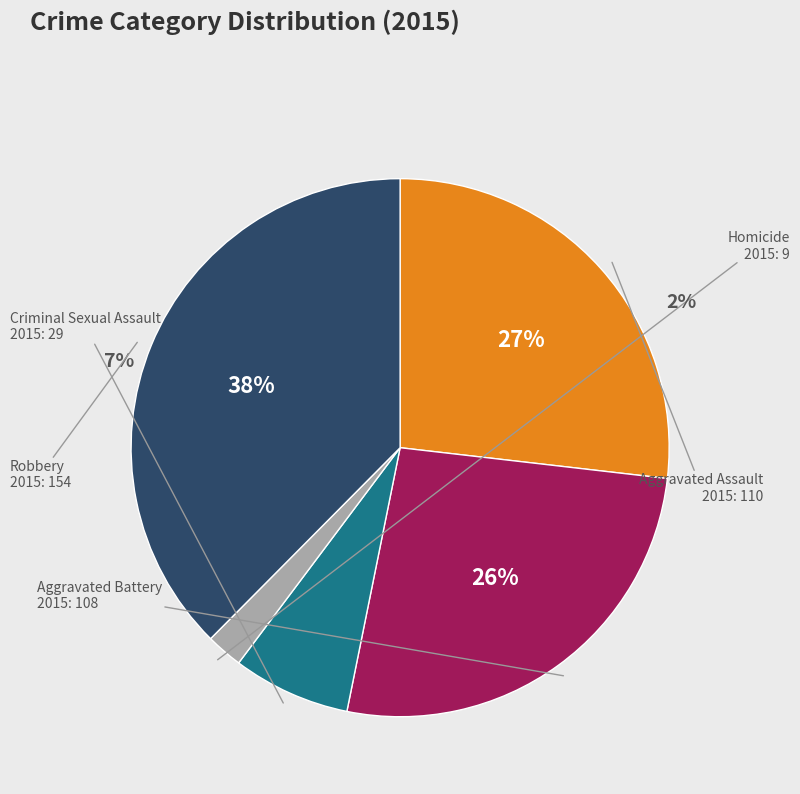

Rank the categories by value from lowest to highest.

Homicide, Criminal Sexual Assault, Aggravated Battery, Aggravated Assault, Robbery